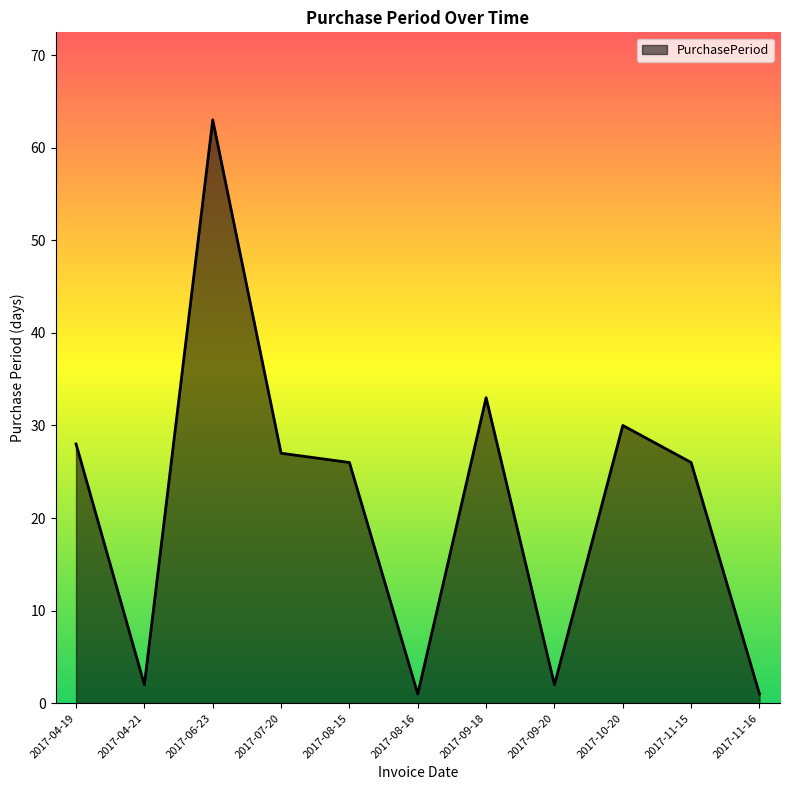

True or false: the data has more than 2 interior local peaks.

True